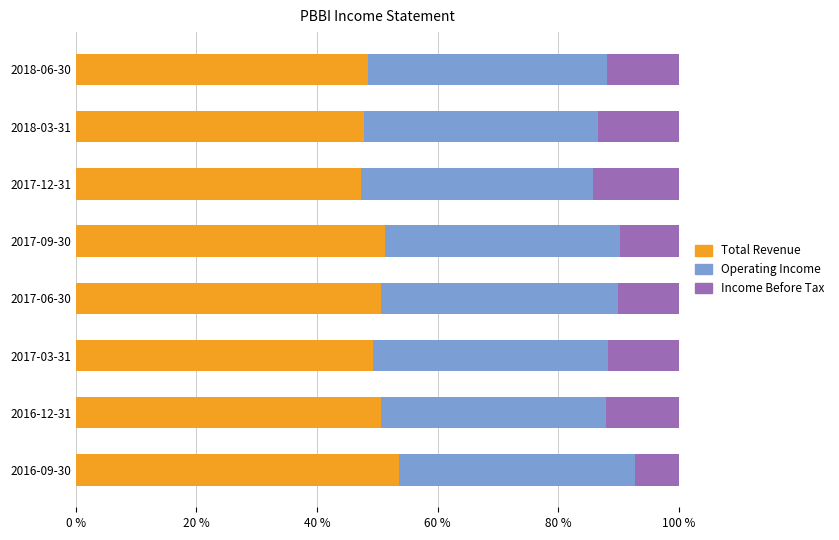

What is the lowest value of the Total Revenue series?

47.3